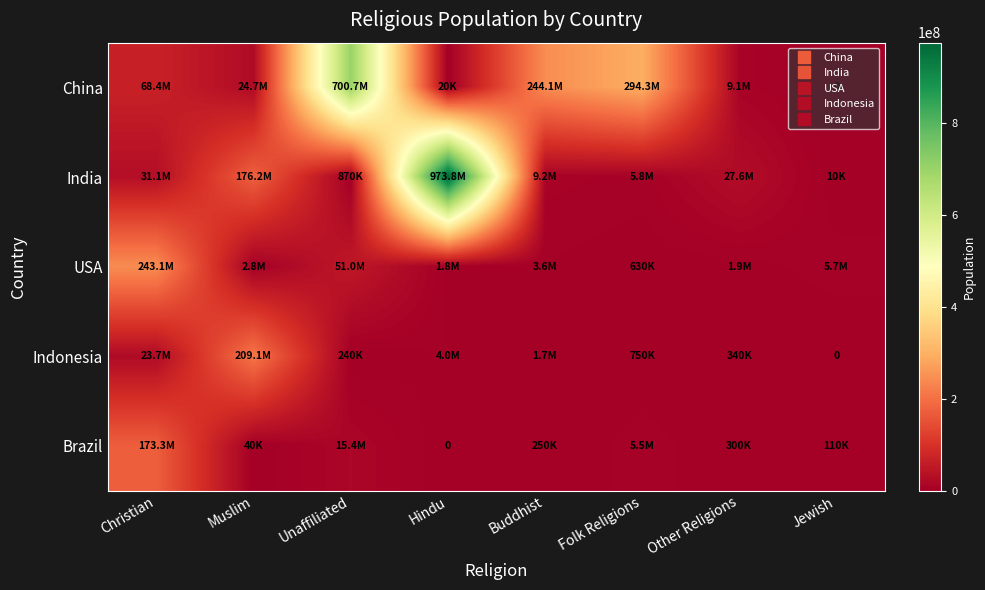

List the labels in order of China value, smallest first.

Jewish, Hindu, Other Religions, Muslim, Christian, Buddhist, Folk Religions, Unaffiliated